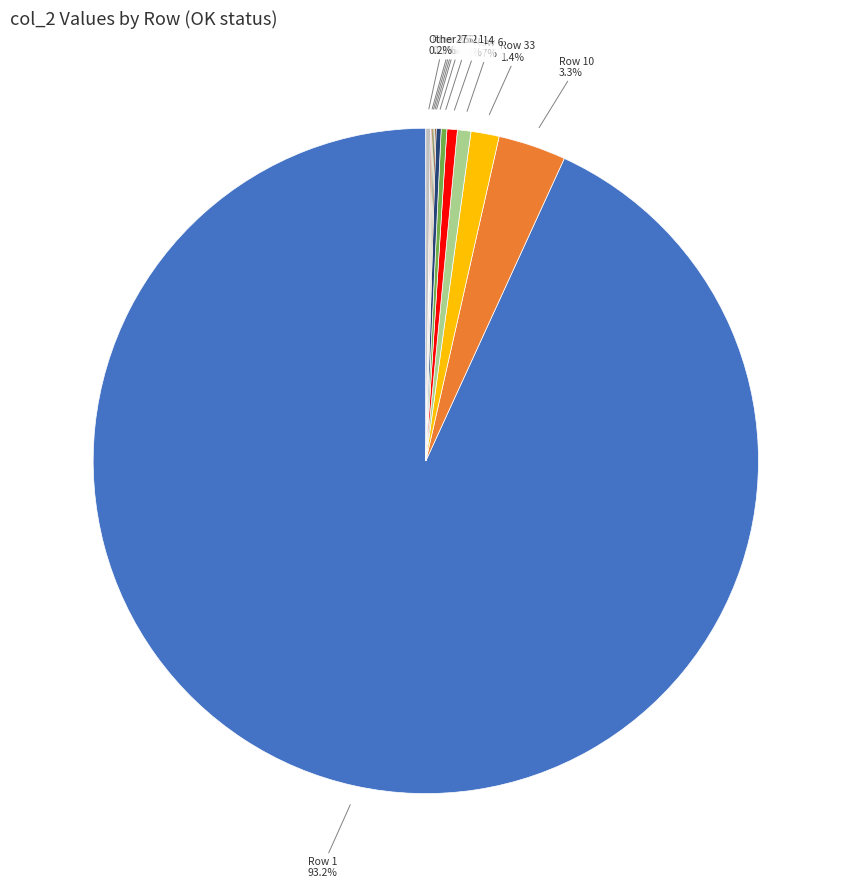

Is the sum of Row 33 and Row 14 greater than half?

No